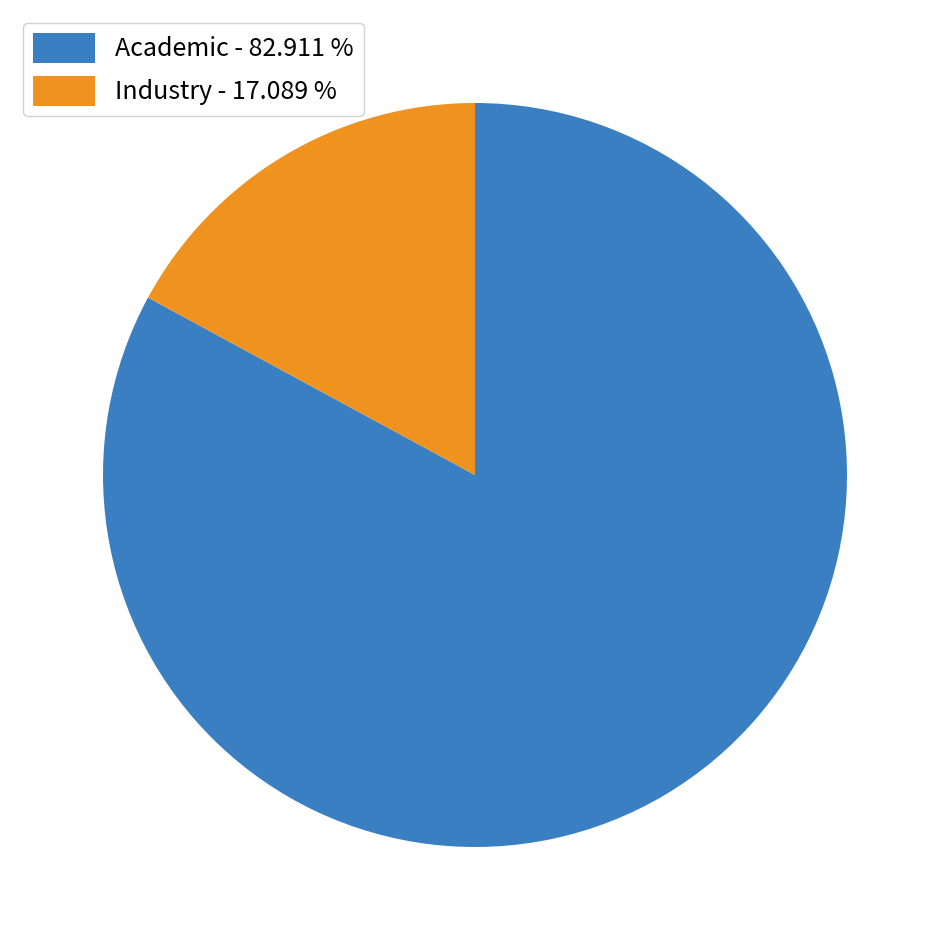

Which has a higher value, Industry or Academic?

Academic